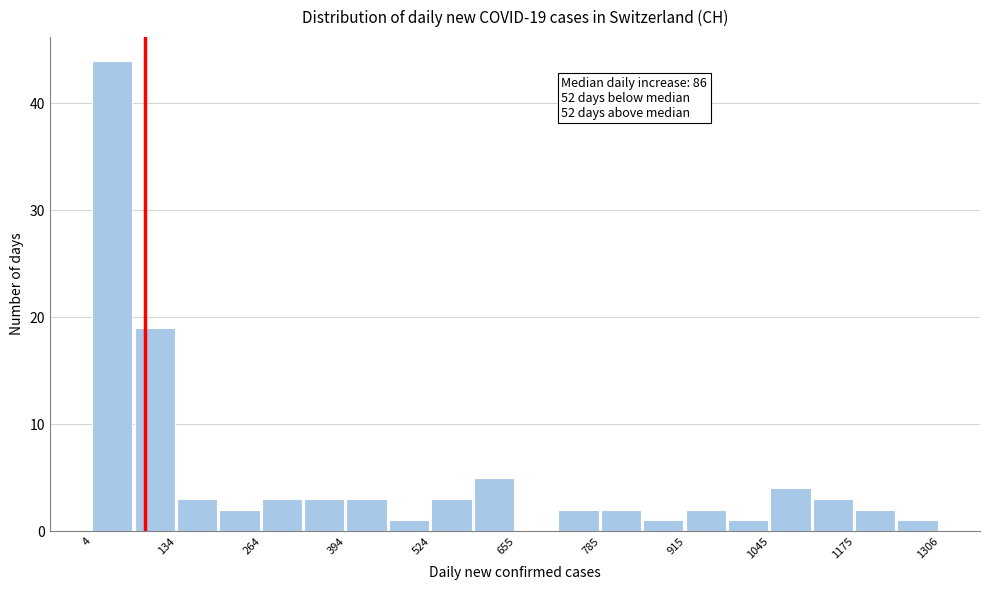

Read against the x-axis, roughly where is the centre of the tallest bar?

40